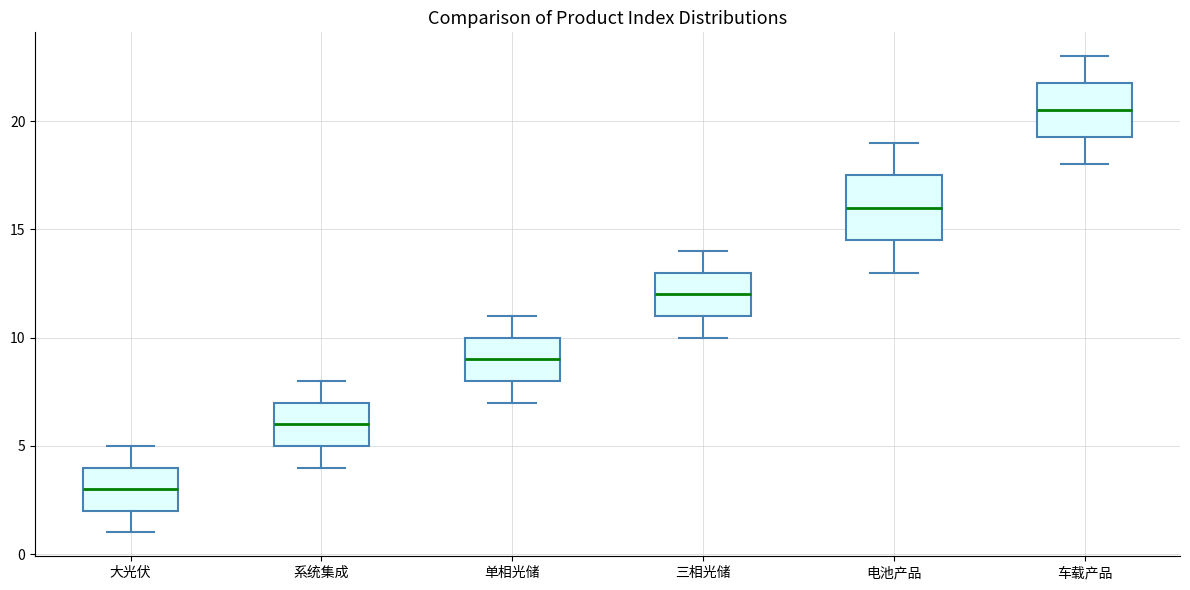

Reading left to right, transcribe this box plot: for each box, give where its median line is, the range the box spans, and where its two whiskers end, as read against the y-axis. The values are not printed on the chart, so give them approximately, as read against the axis.

大光伏: median 3.0, box 2.0 to 4.0, whiskers 1.0 to 5.0
系统集成: median 6.0, box 5.0 to 7.0, whiskers 4.0 to 8.0
单相光储: median 9.0, box 8.0 to 10.0, whiskers 7.0 to 11.0
三相光储: median 12.0, box 11.0 to 13.0, whiskers 10.0 to 14.0
电池产品: median 16.0, box 14.5 to 17.5, whiskers 13.0 to 19.0
车载产品: median 20.5, box 19.5 to 22.0, whiskers 18.0 to 23.0